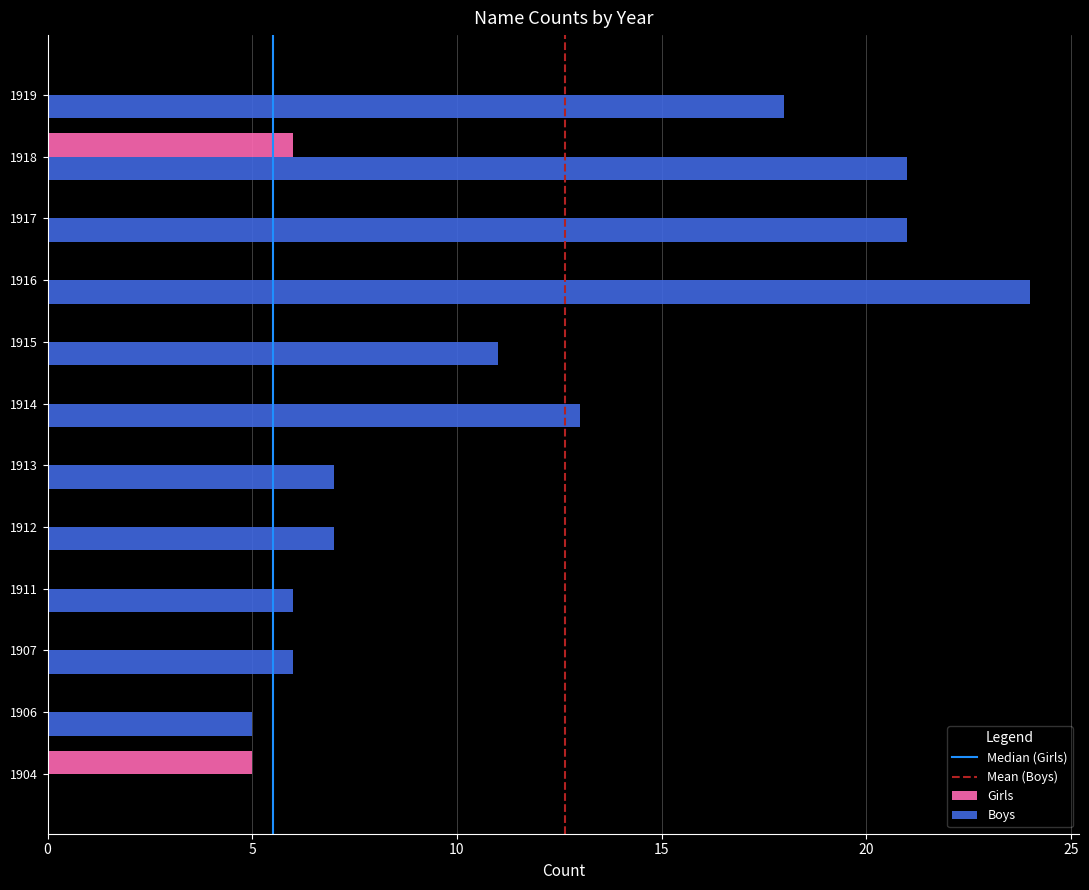

At which label is Girls closest to 3?

1904